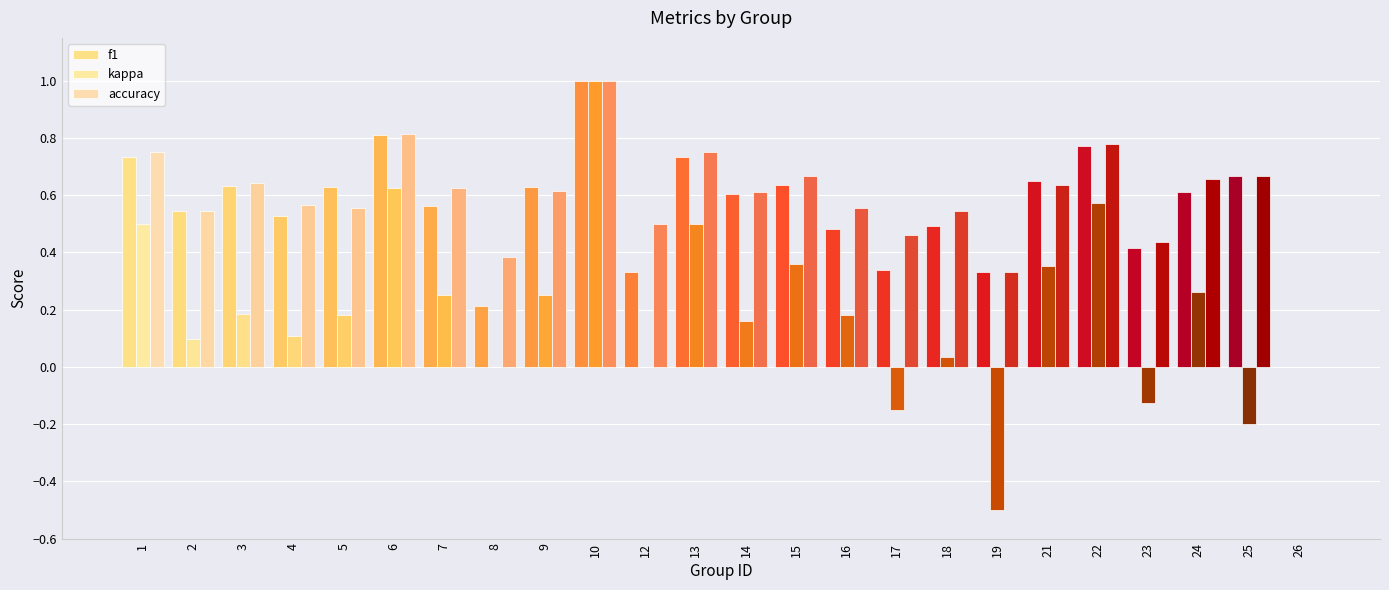

Which series has the widest spread of values?

kappa